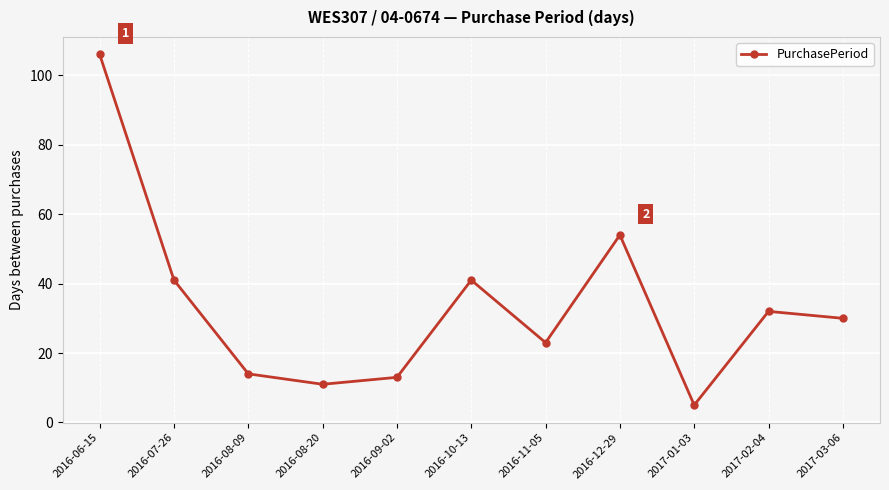

What is the ratio of the value at 2017-01-03 to the value at 2016-12-29?

0.1